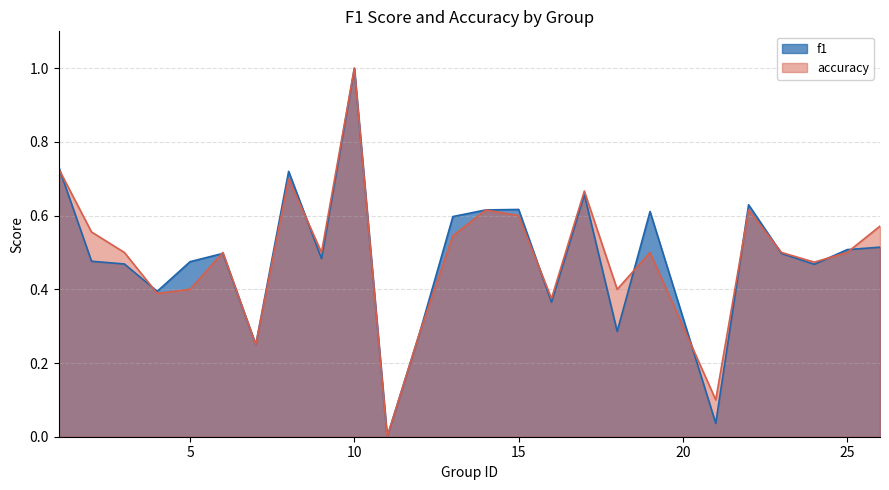

Where is the first local maximum for f1?

6